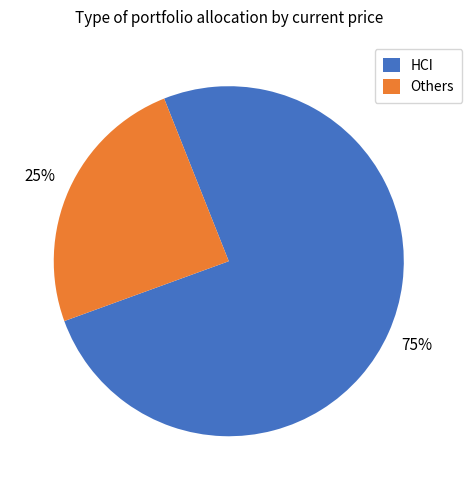

Approximately how many times larger is the value at Others compared to HCI?

0.3